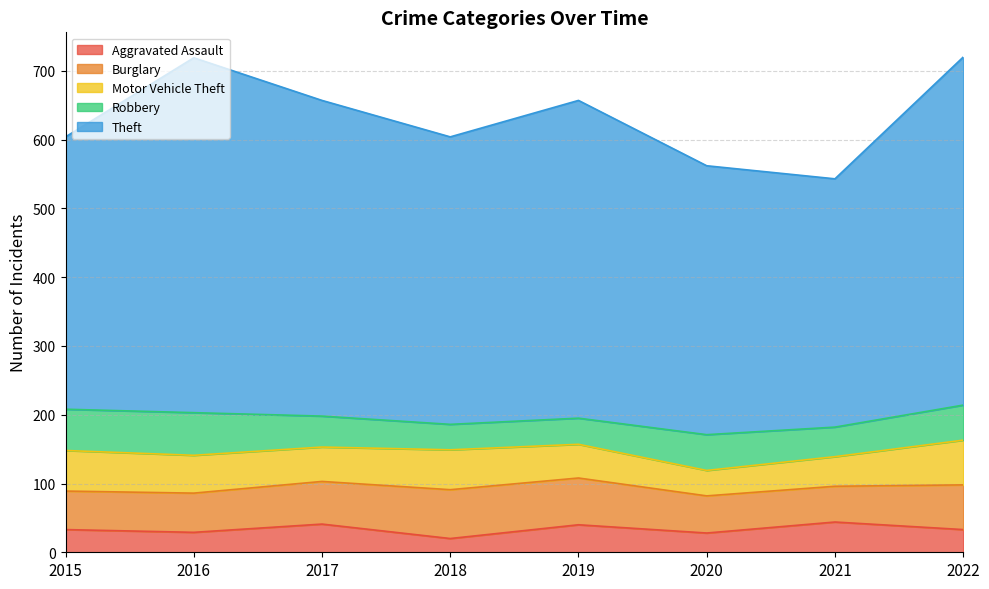

Count the number of categories in the chart.

8